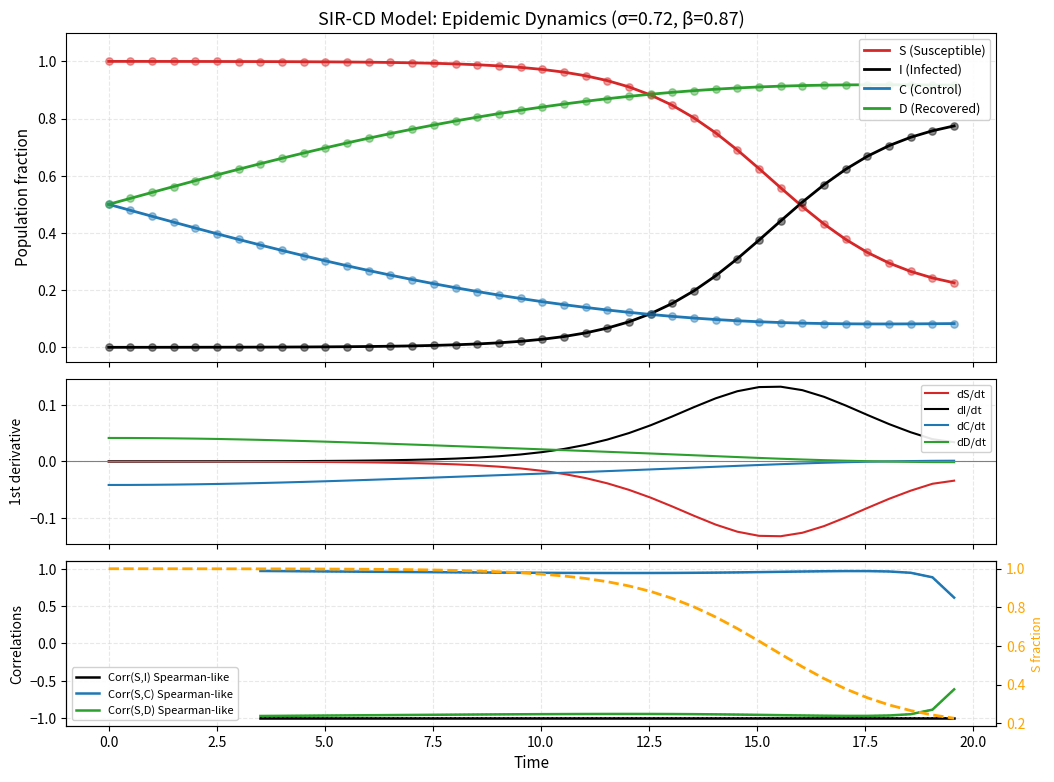

At how many categories does at least one series exceed 0?

40